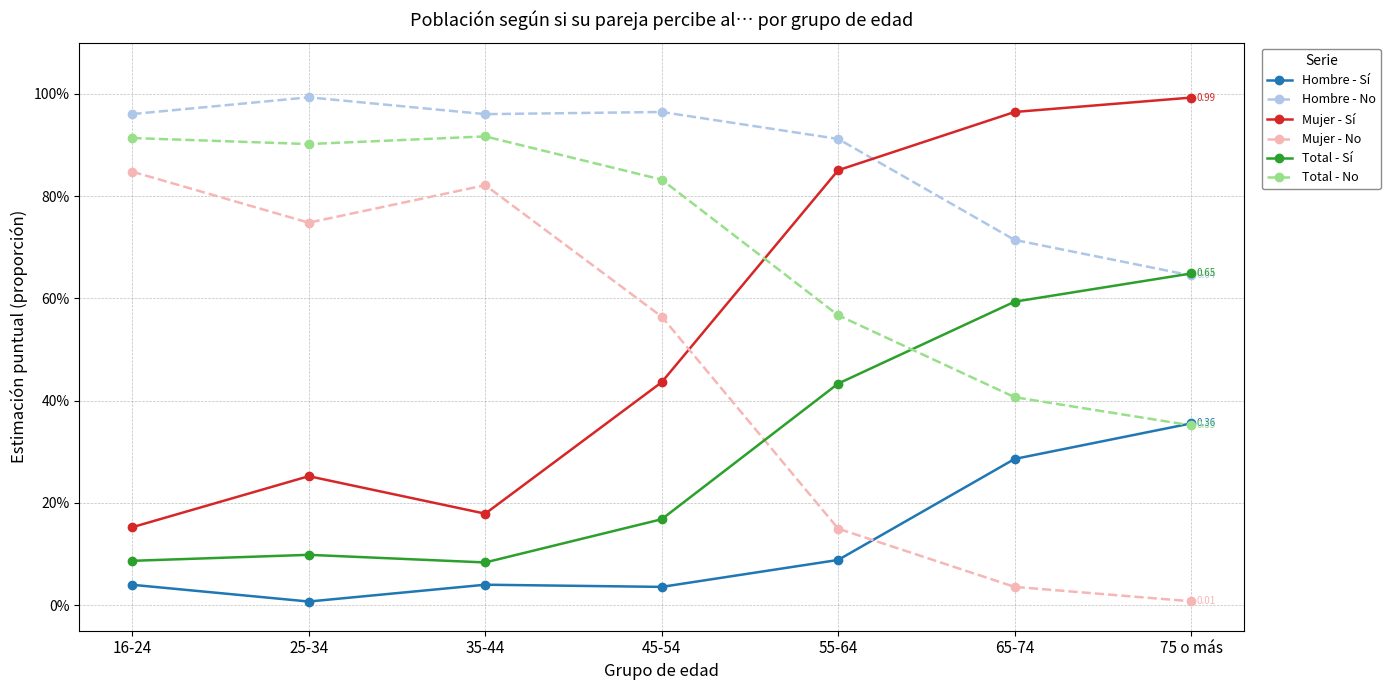

What is the label of the 2nd point from the left?

25-34